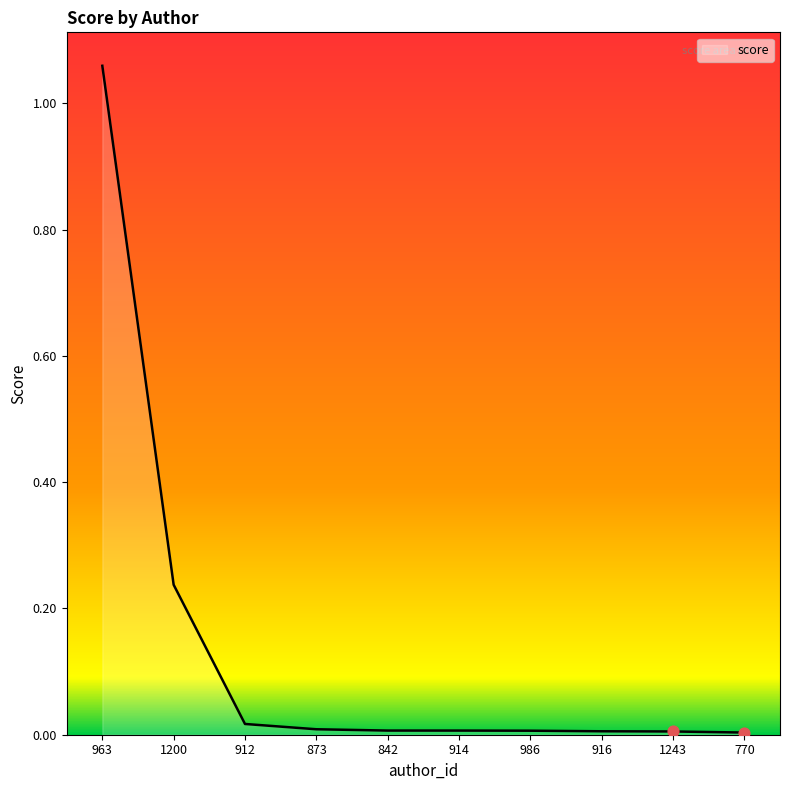

Is it true that the value at 770 is 0.0?

True